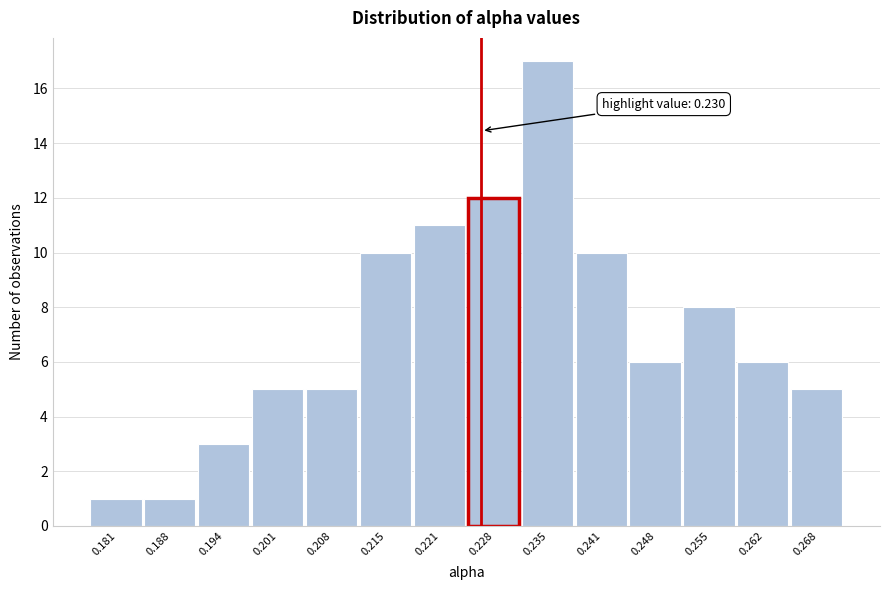

Reading left to right, transcribe all the data shown in this chart.

1	1	3	5	5	10	11	12	17	10	6	8	6	5